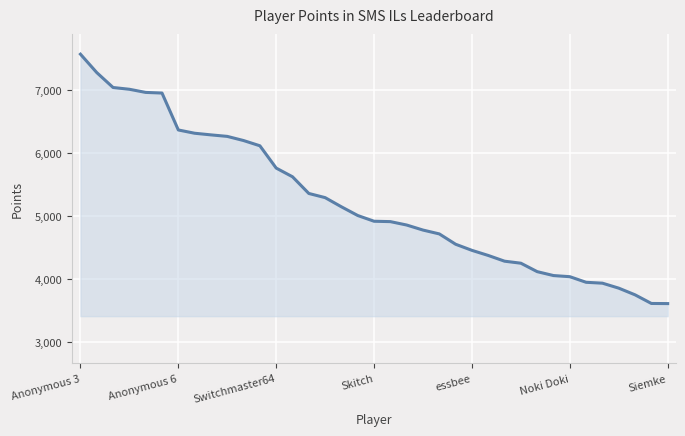

What is the maximum value shown in the chart?

7570